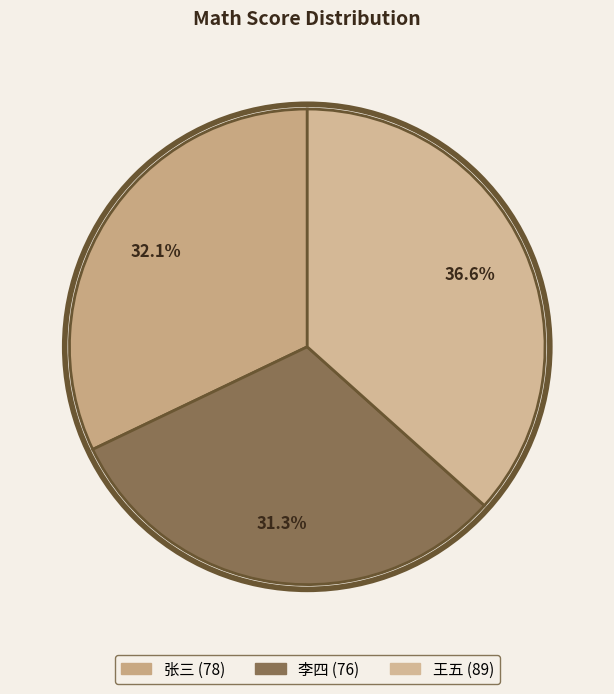

What is the smallest slice in the pie chart?

李四